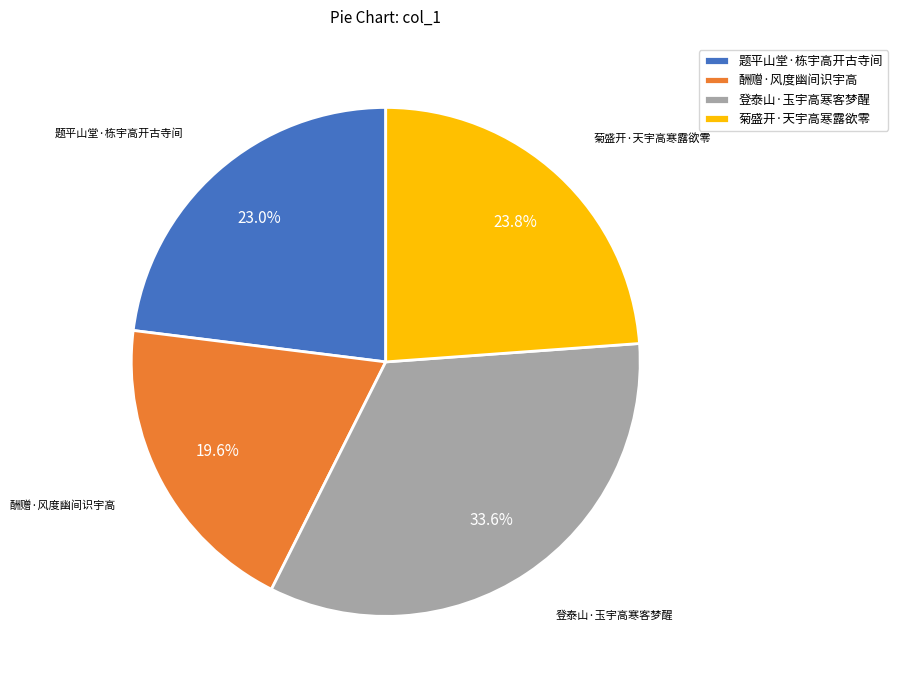

Which slice is the smallest?

酬赠·风度幽间识宇高